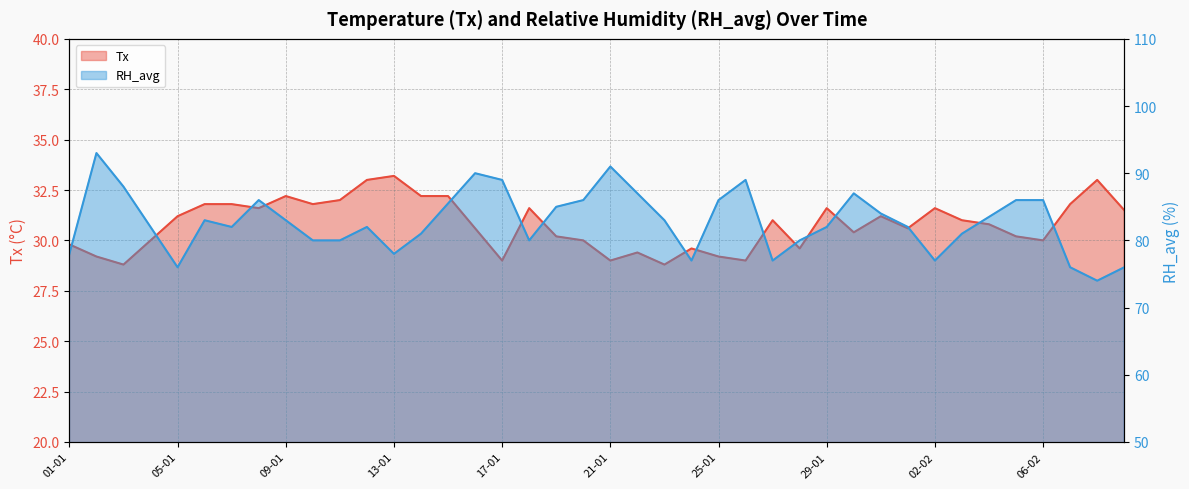

What is the sum of the RH_avg values at 07-02 and 28-01?

156.0